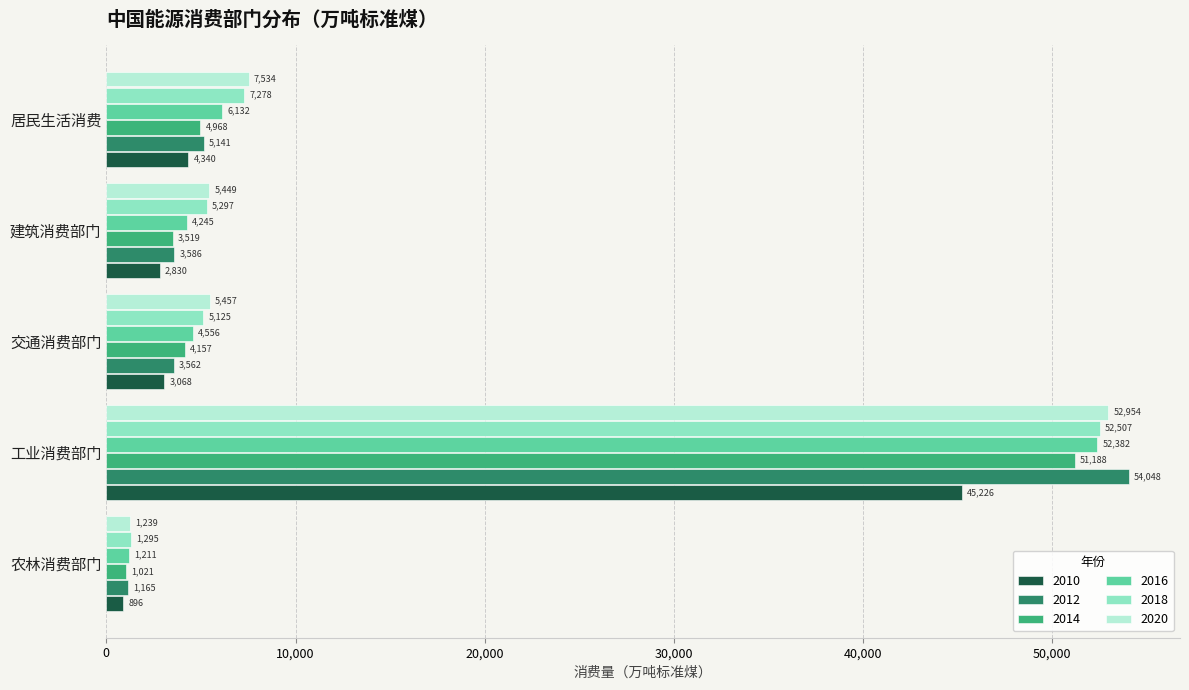

Rank the series by their maximum value, from lowest to highest.

2010, 2014, 2016, 2018, 2020, 2012